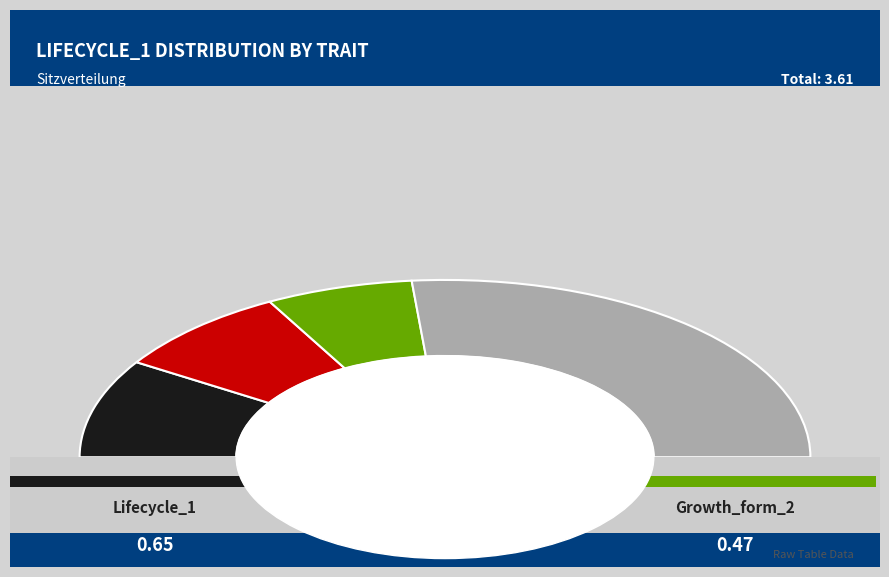

To the nearest percent, what is the combined percentage of Growth_form_2 and Parasite_1?

29%